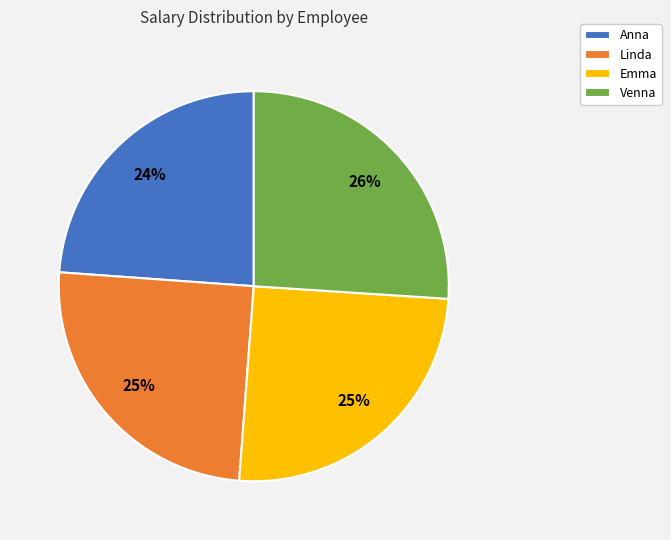

Count the number of slices in the pie.

4